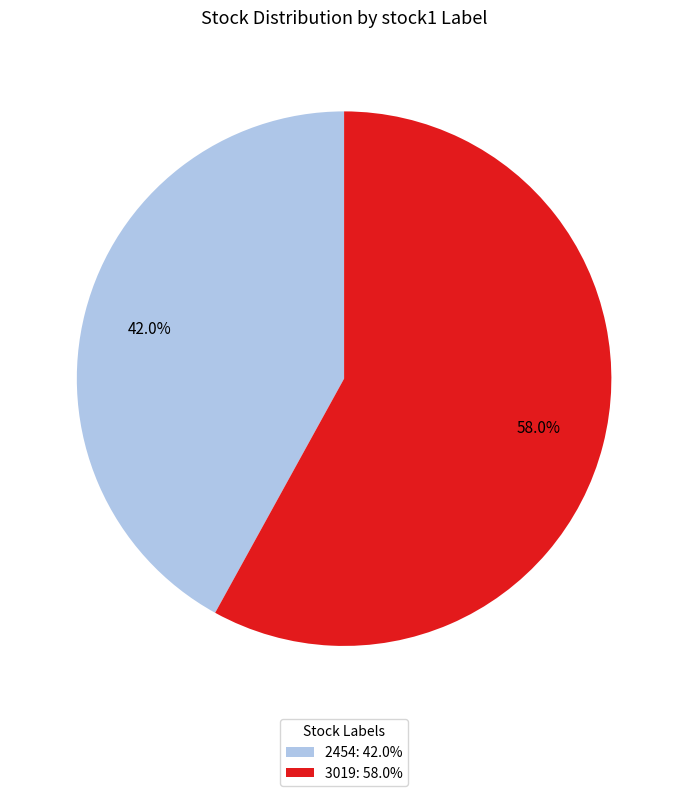

How many slices are in this pie chart?

2